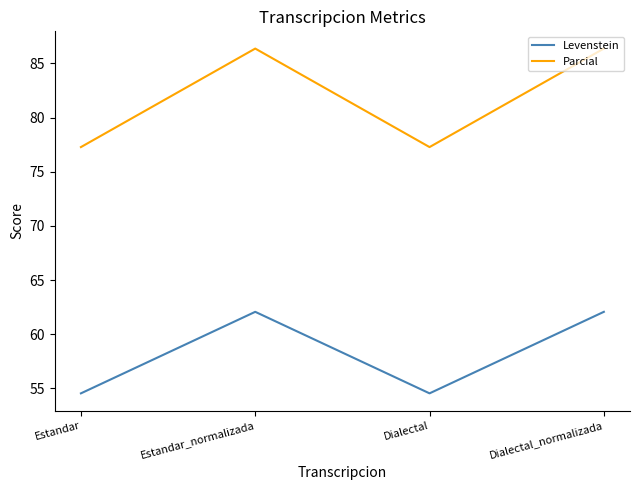

The Parcial series shows 103.0 at Dialectal. True or false?

False